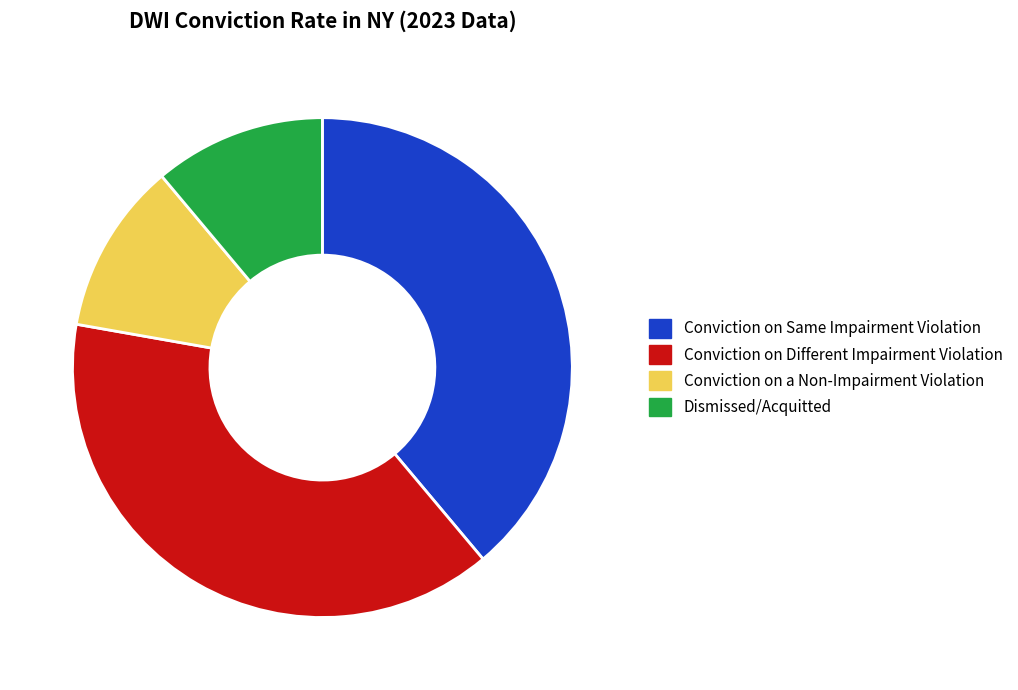

Approximately how many times larger is the value at Conviction on Same Impairment Violation compared to Conviction on Different Impairment Violation?

1.0